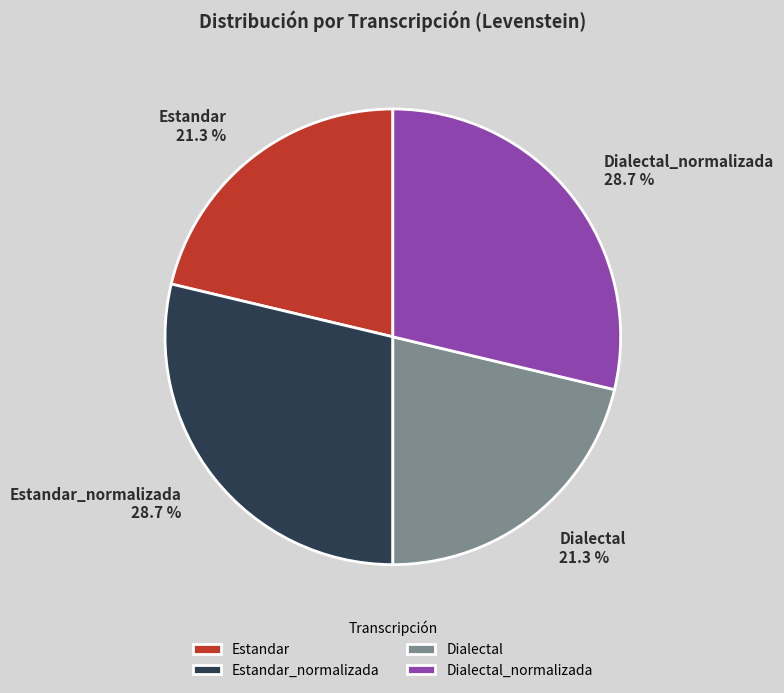

What percentage is the Dialectal slice, to the nearest percent?

21%